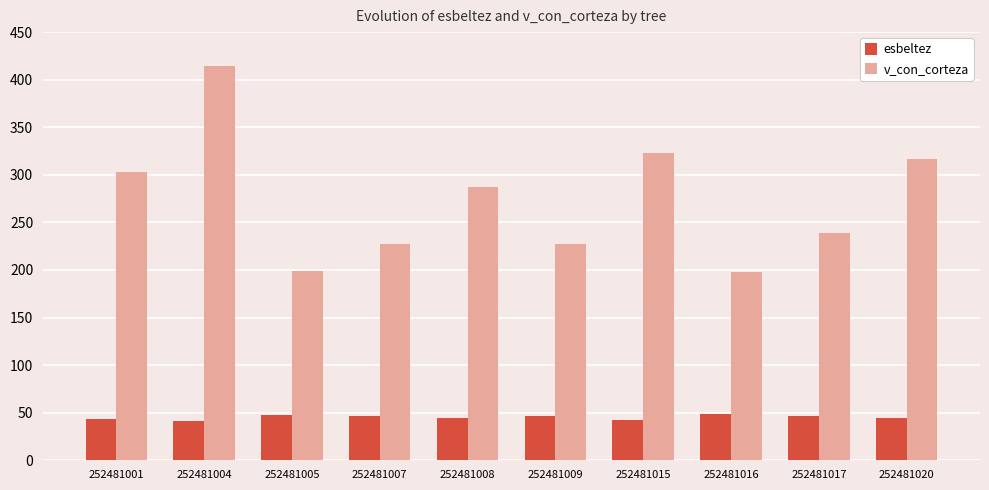

Where does the v_con_corteza series first go above 287?

252481001